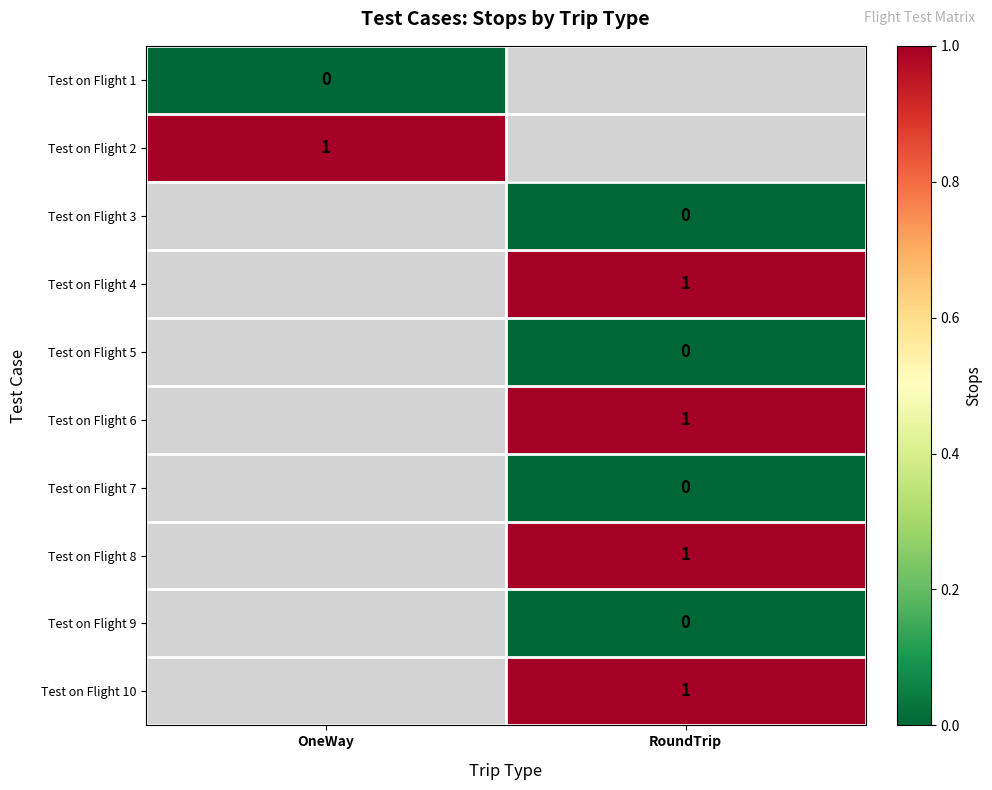

How many distinct data groups are displayed?

10